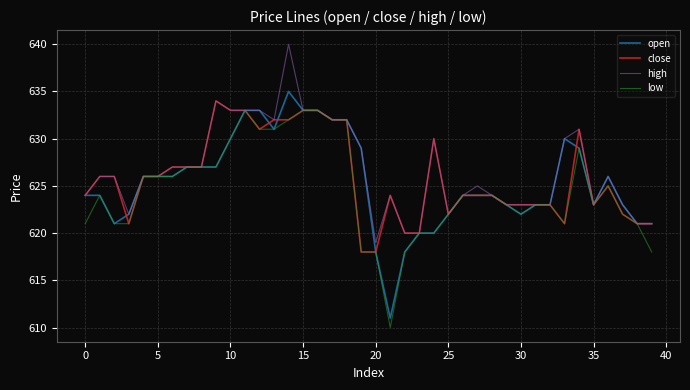

Which series has the largest total across all categories?

high